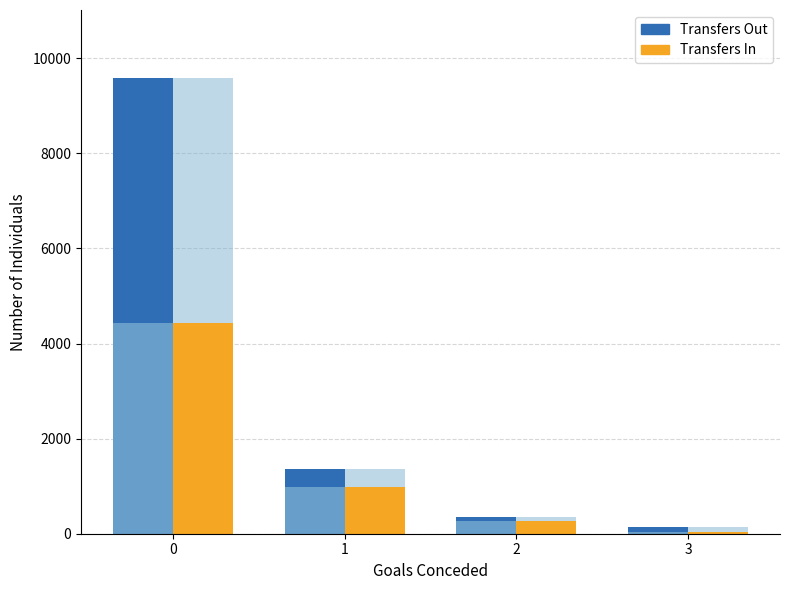

What value does the Transfers Out series have at 3, to the nearest 100?

100